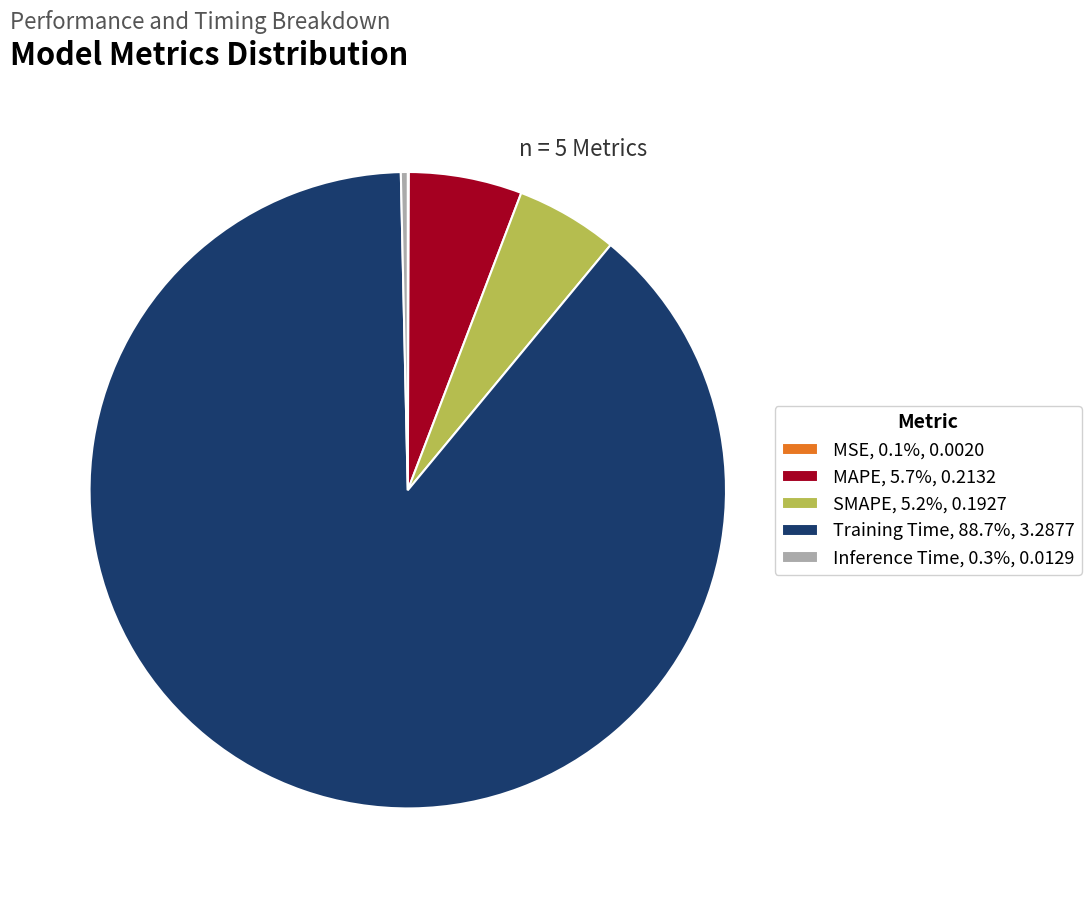

Is there any slice that represents more than half of the pie?

Yes